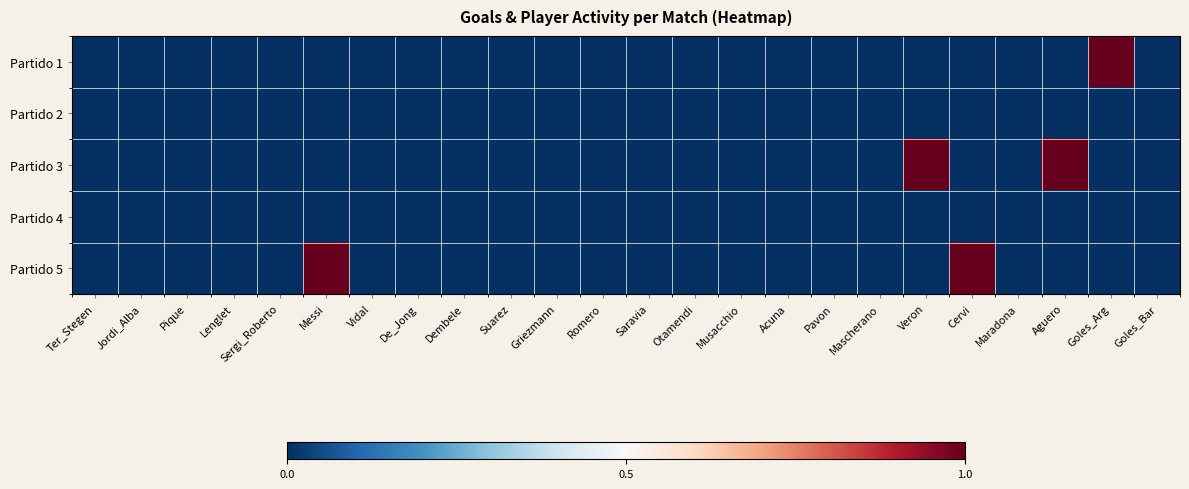

Which series has the largest total across all categories?

Partido 3